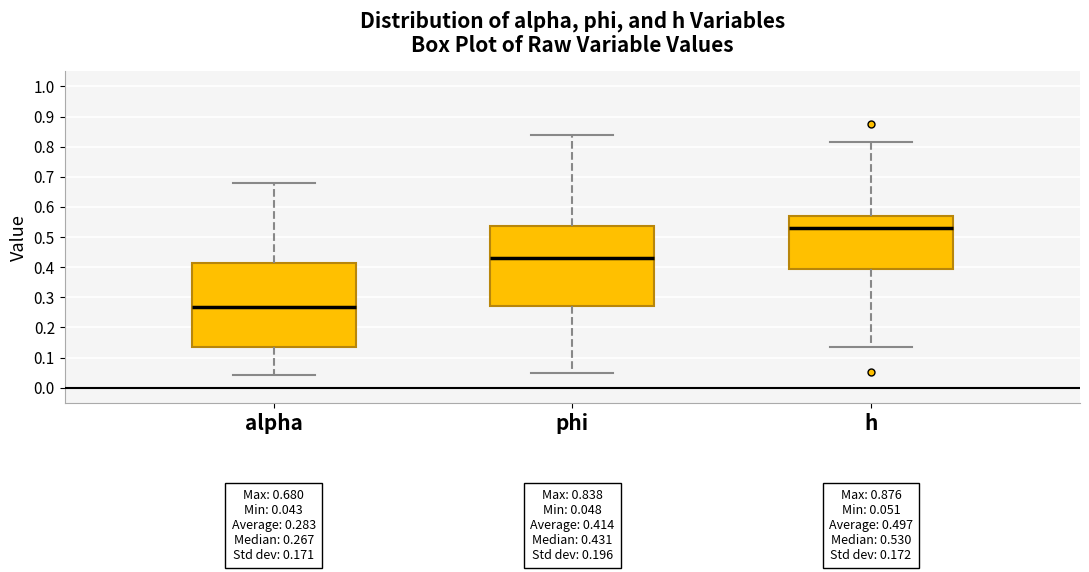

Which box's median line is the lowest?

alpha